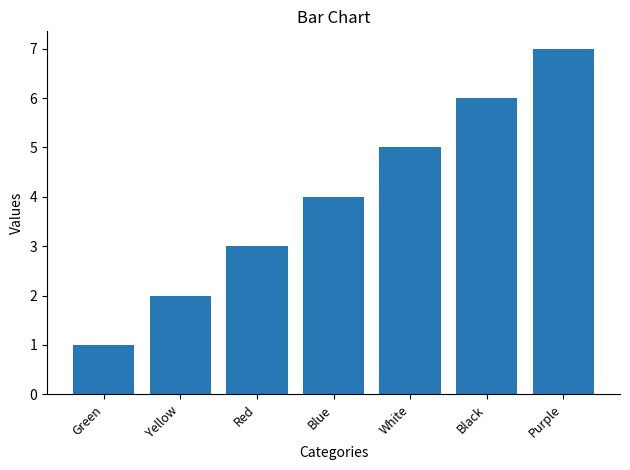

Count the number of data series in this chart.

1